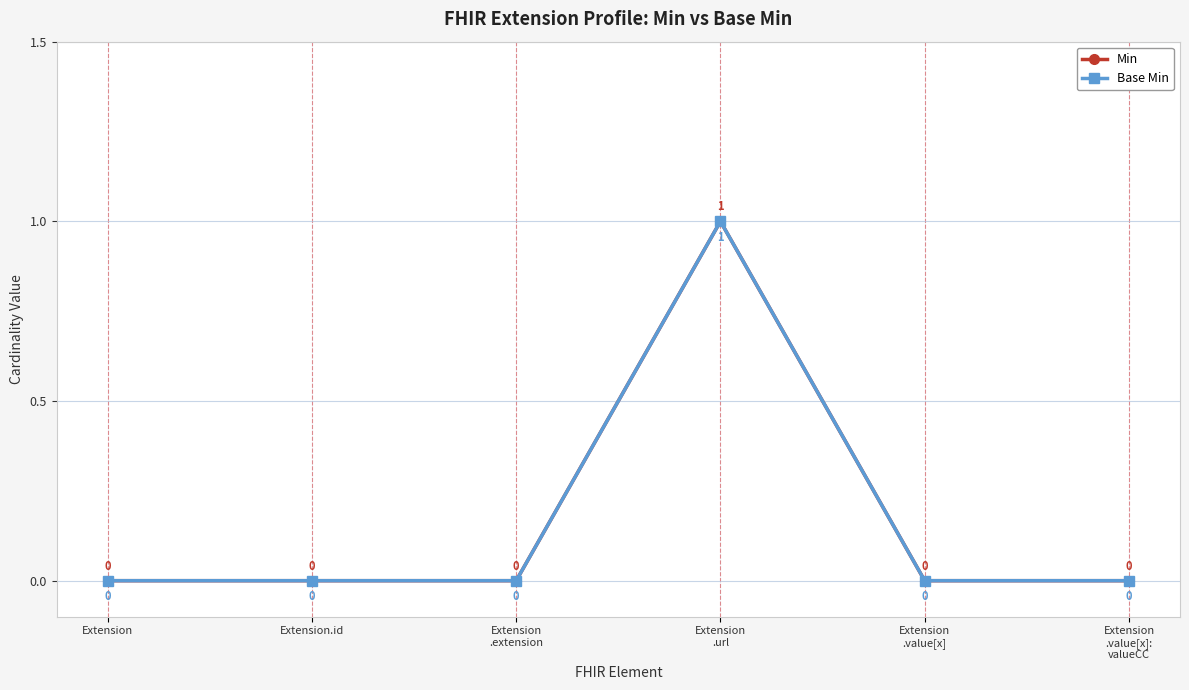

At which label is Min closest to 0?

Extension